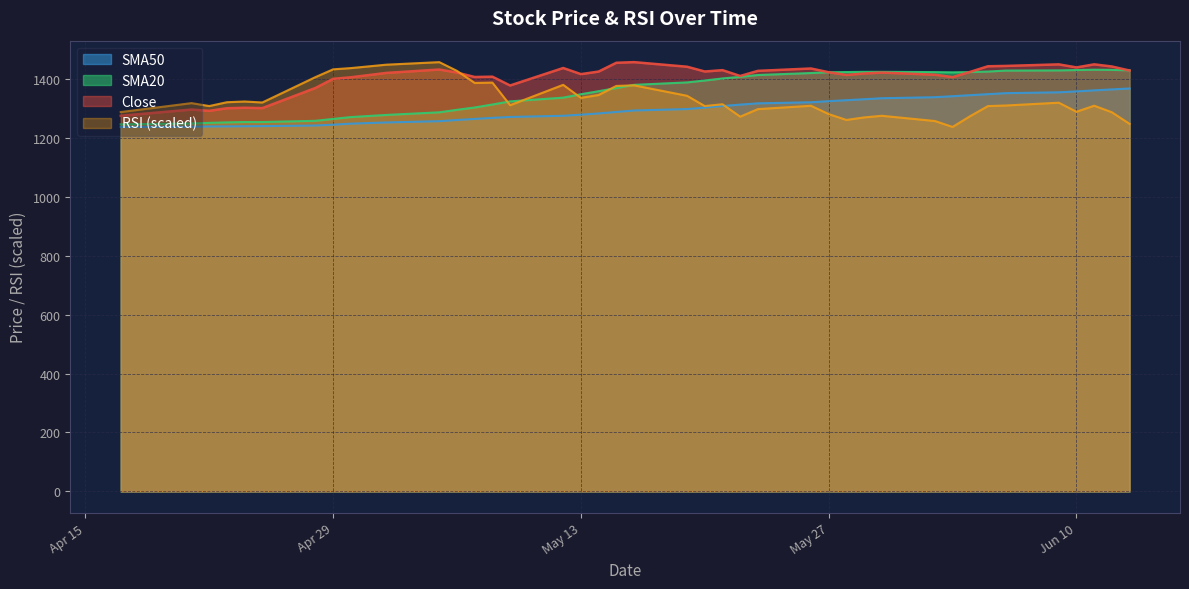

True or false: RSI has more than 1 points higher than both neighbors.

True